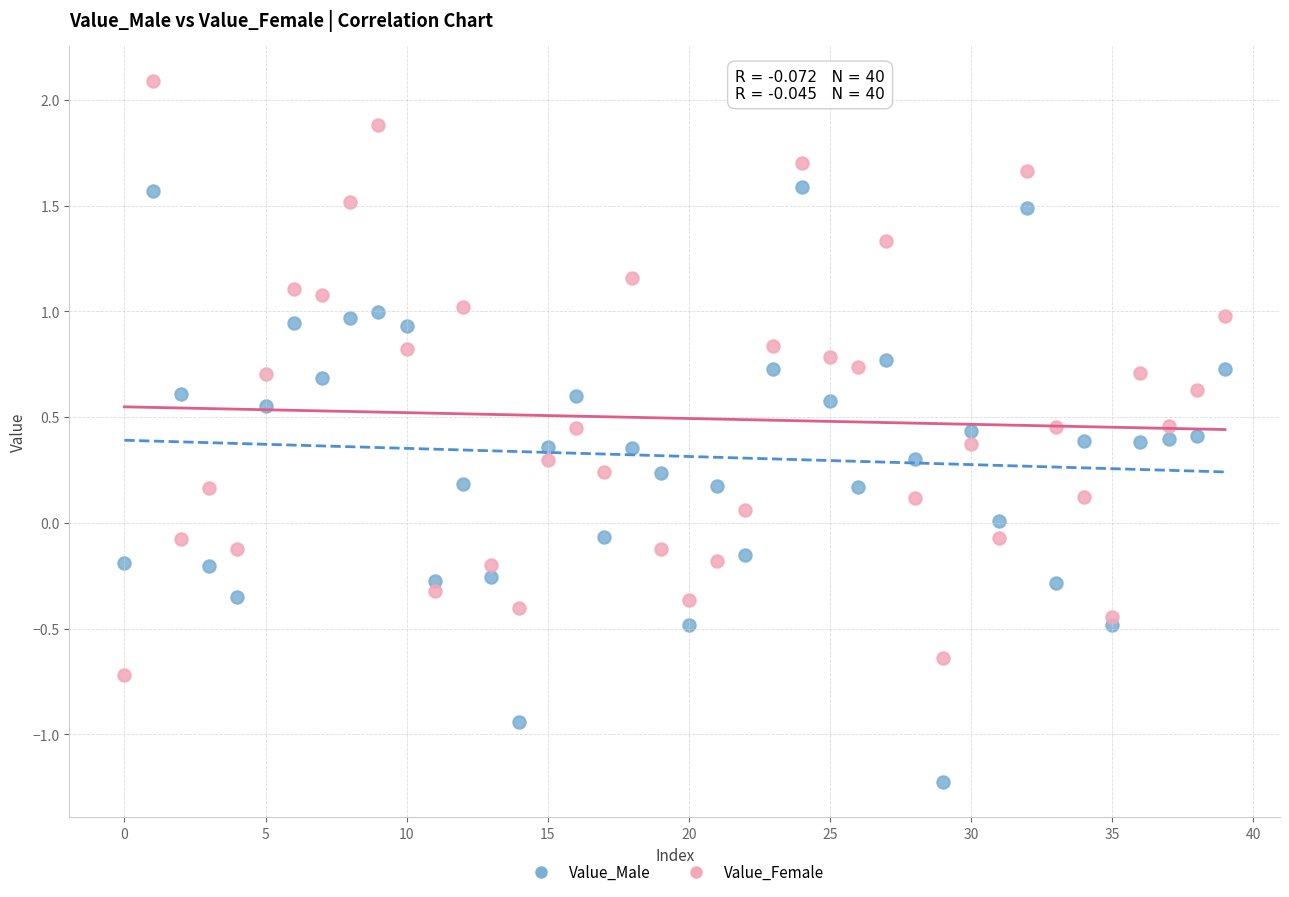

Which series reaches the minimum Y coordinate?

Value_Male